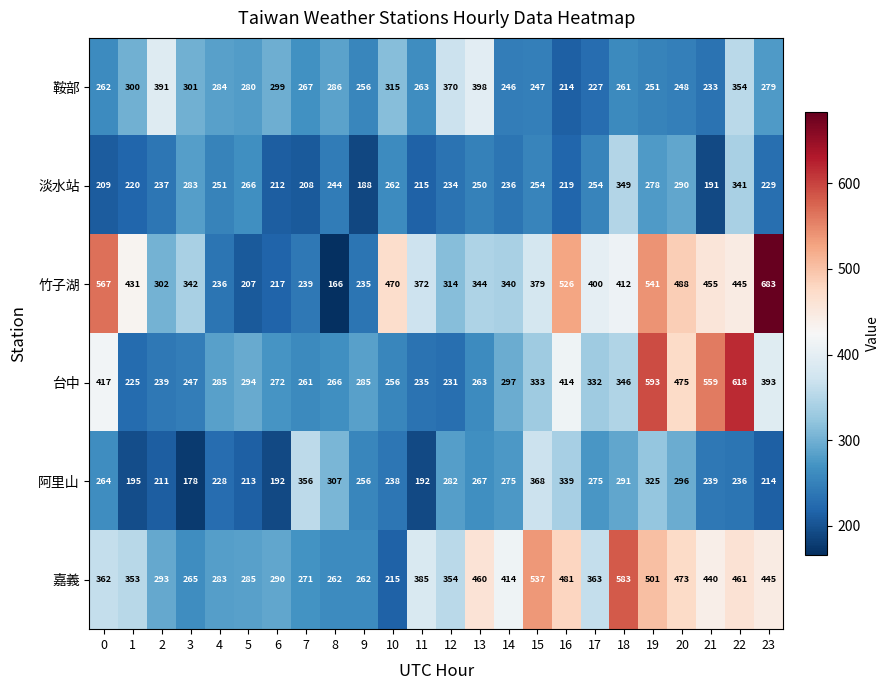

At which category is the sum across all series the highest?

19